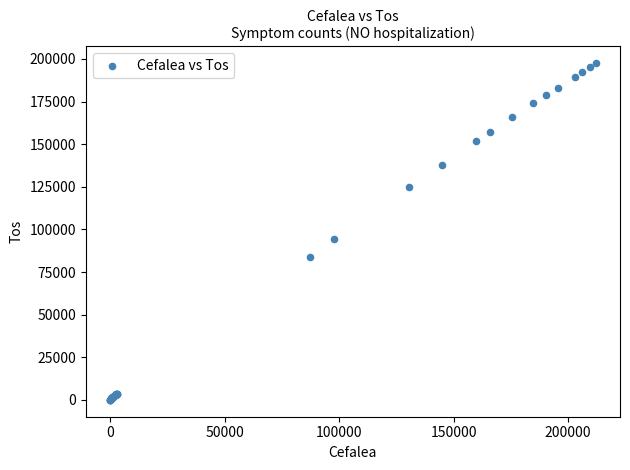

What Y value in the scatter plot is closest to 98745?

94246